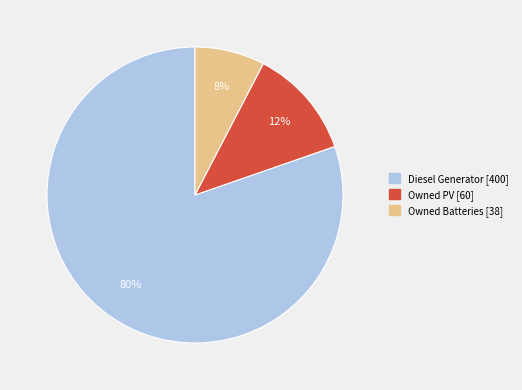

Is it true that Owned PV is 24% of the pie?

False